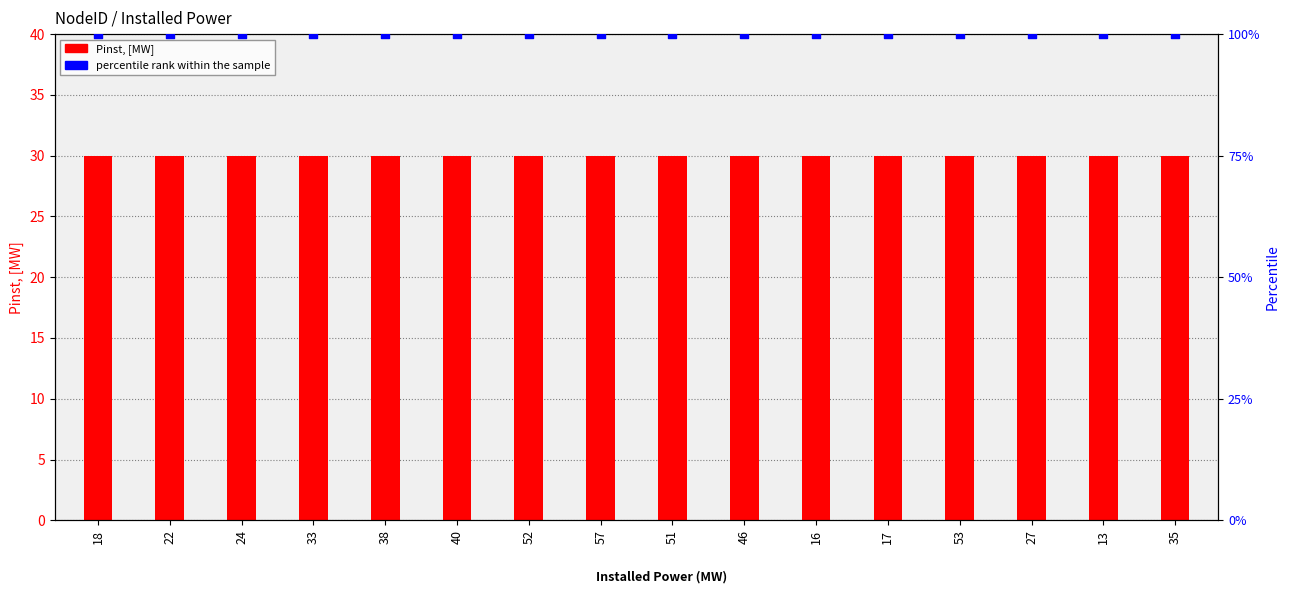

What is the total value across all series at 22?

130